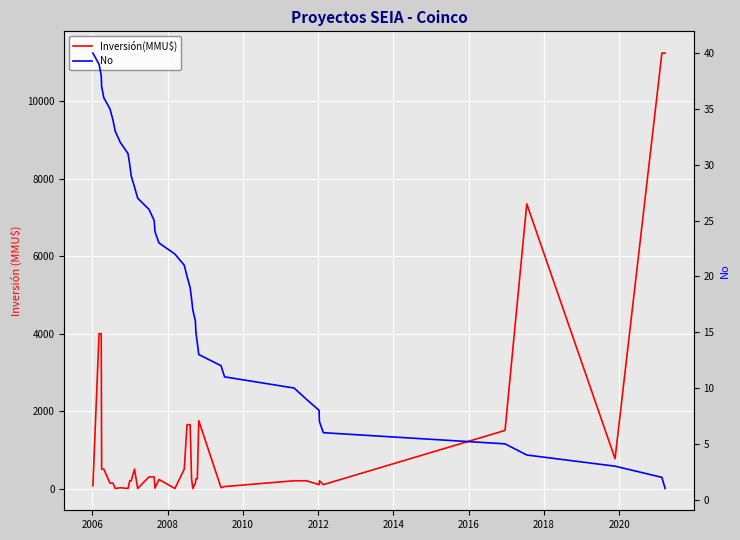

Reading right to left, what are all the values shown in this chart?

Inversión(MMU$): 11244	11244	770	7350	1500	100	200	100	200	200	50	22	1750	250	250	139	0	250	1650	1650	500	0	234	10	300	300	1	500	200	200	0	20	0	138	138	500	500	4000	4000	72
No: 1	2	3	4	5	6	7	8	9	10	11	12	13	14	15	16	17	18	19	20	21	22	23	24	25	26	27	28	29	30	31	32	33	34	35	36	37	38	39	40